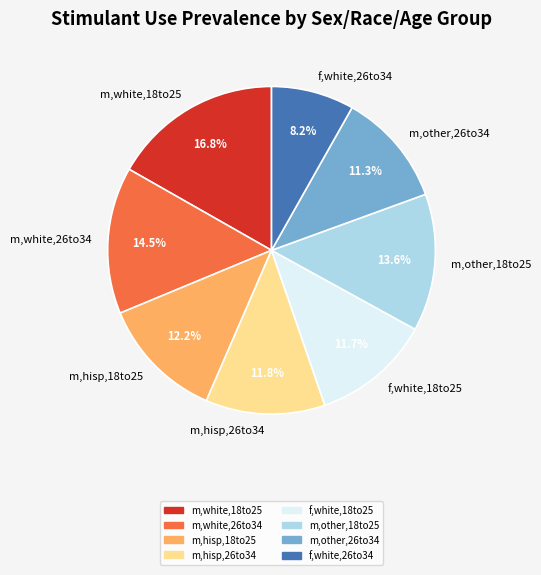

What percentage is NOT represented by m,white,26to34?

85.5%